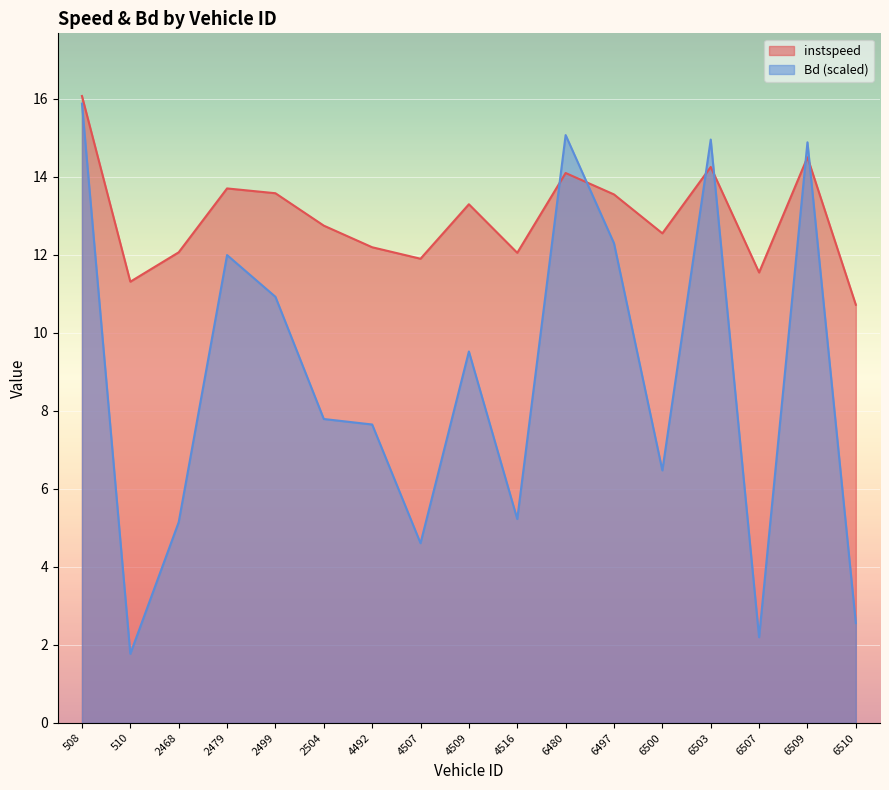

How many intersections are there between instspeed and Bd?

6